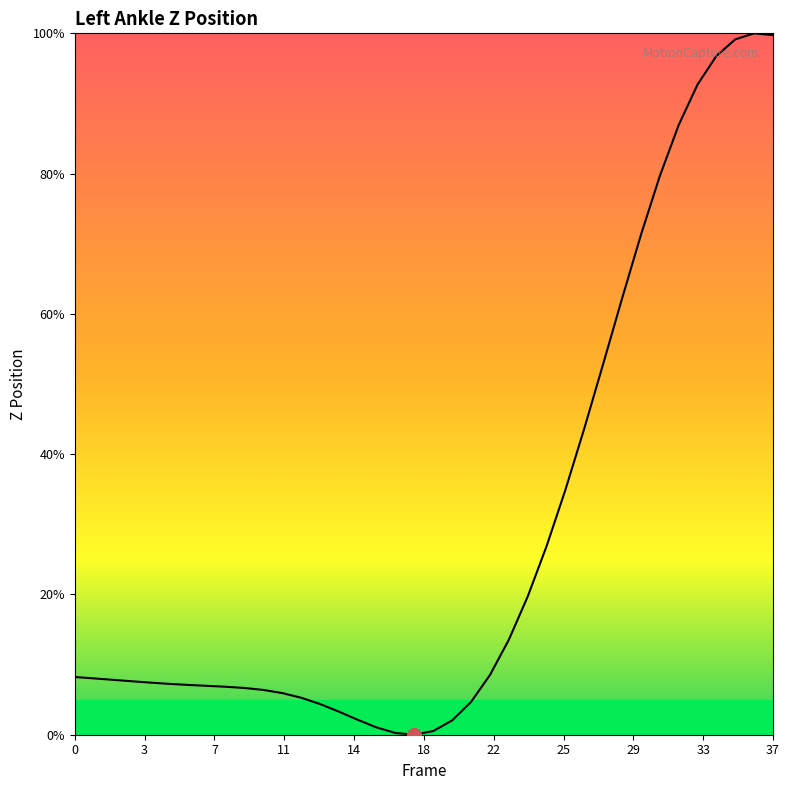

What is the greatest value displayed?

100.0